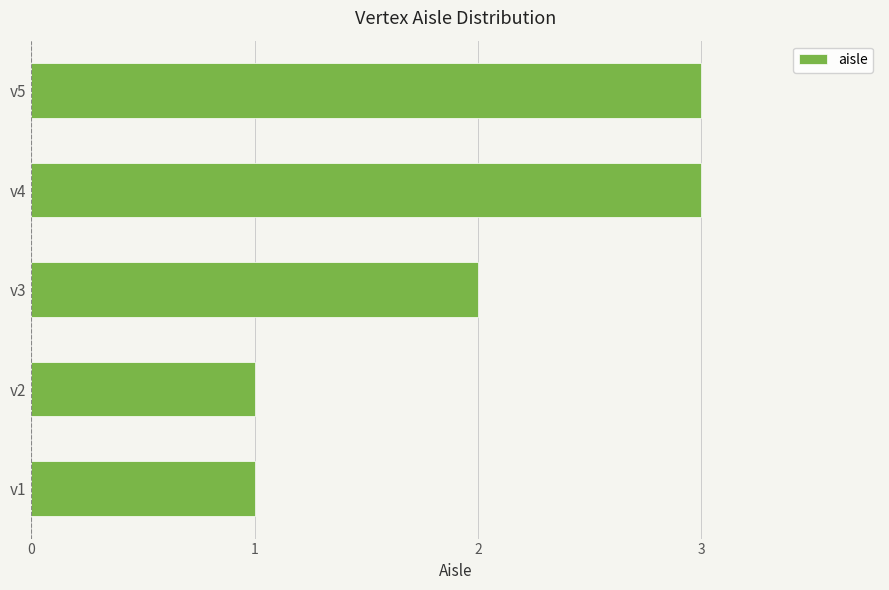

What is the change in value from v1 to v3?

+1